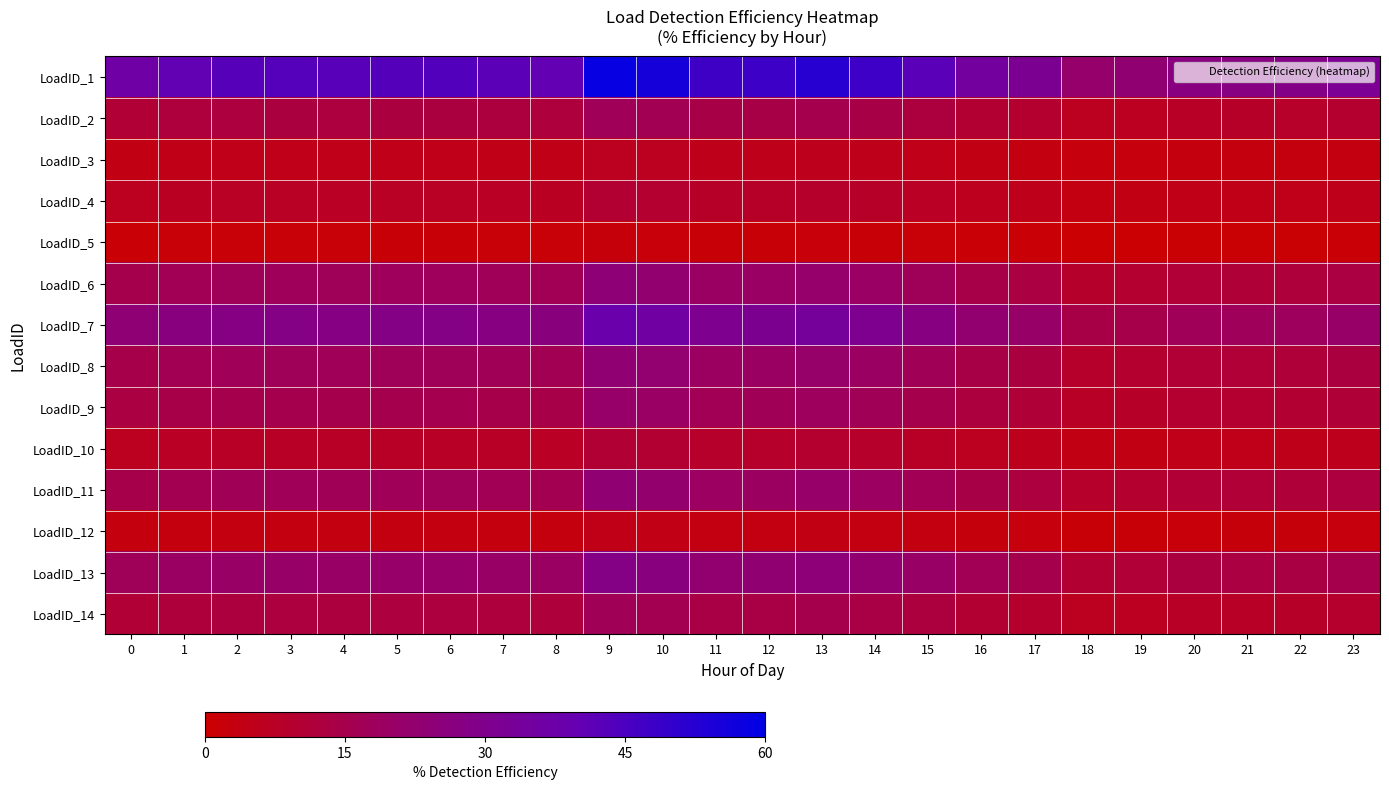

Reading left to right, extract all data points from this chart.

LoadID_1: 0=36.6	1=40.6	2=42.8	3=43.3	4=42.5	5=43.5	6=43.6	7=42.0	8=40.5	9=58.7	10=55.4	11=47.4	12=47.8	13=52.1	14=47.7	15=42.3	16=34.8	17=31.6	18=21.5	19=23.1	20=26.6	21=27.3	22=28.4	23=31.6
LoadID_2: 0=10.7	1=11.9	2=12.5	3=12.7	4=12.5	5=12.8	6=12.8	7=12.3	8=11.9	9=17.2	10=16.2	11=13.9	12=14.0	13=15.3	14=14.0	15=12.4	16=10.2	17=9.3	18=6.3	19=6.8	20=7.8	21=8.0	22=8.3	23=9.3
LoadID_3: 0=4.1	1=4.5	2=4.7	3=4.8	4=4.7	5=4.8	6=4.8	7=4.7	8=4.5	9=6.5	10=6.1	11=5.3	12=5.3	13=5.8	14=5.3	15=4.7	16=3.9	17=3.5	18=2.4	19=2.6	20=3.0	21=3.0	22=3.1	23=3.5
LoadID_4: 0=6.2	1=6.9	2=7.3	3=7.4	4=7.2	5=7.4	6=7.4	7=7.2	8=6.9	9=10.0	10=9.4	11=8.1	12=8.1	13=8.9	14=8.1	15=7.2	16=5.9	17=5.4	18=3.7	19=3.9	20=4.5	21=4.6	22=4.8	23=5.4
LoadID_5: 0=1.4	1=1.5	2=1.6	3=1.6	4=1.6	5=1.6	6=1.7	7=1.6	8=1.5	9=2.2	10=2.1	11=1.8	12=1.8	13=2.0	14=1.8	15=1.6	16=1.3	17=1.2	18=0.8	19=0.9	20=1.0	21=1.0	22=1.1	23=1.2
LoadID_6: 0=15.0	1=16.6	2=17.5	3=17.8	4=17.4	5=17.8	6=17.9	7=17.2	8=16.6	9=24.1	10=22.7	11=19.4	12=19.6	13=21.4	14=19.6	15=17.4	16=14.3	17=13.0	18=8.8	19=9.5	20=10.9	21=11.2	22=11.6	23=13.0
LoadID_7: 0=23.7	1=26.3	2=27.7	3=28.0	4=27.5	5=28.1	6=28.2	7=27.2	8=26.2	9=38.0	10=35.8	11=30.7	12=30.9	13=33.7	14=30.9	15=27.4	16=22.5	17=20.5	18=13.9	19=14.9	20=17.2	21=17.7	22=18.4	23=20.5
LoadID_8: 0=14.7	1=16.4	2=17.2	3=17.4	4=17.1	5=17.5	6=17.6	7=16.9	8=16.3	9=23.7	10=22.3	11=19.1	12=19.3	13=21.0	14=19.2	15=17.1	16=14.0	17=12.7	18=8.7	19=9.3	20=10.7	21=11.0	22=11.4	23=12.8
LoadID_9: 0=13.0	1=14.4	2=15.2	3=15.4	4=15.1	5=15.4	6=15.5	7=14.9	8=14.4	9=20.8	10=19.7	11=16.8	12=17.0	13=18.5	14=16.9	15=15.0	16=12.3	17=11.2	18=7.6	19=8.2	20=9.5	21=9.7	22=10.1	23=11.2
LoadID_10: 0=6.5	1=7.3	2=7.6	3=7.7	4=7.6	5=7.8	6=7.8	7=7.5	8=7.3	9=10.5	10=9.9	11=8.5	12=8.6	13=9.3	14=8.5	15=7.6	16=6.2	17=5.7	18=3.8	19=4.1	20=4.8	21=4.9	22=5.1	23=5.7
LoadID_11: 0=14.6	1=16.1	2=17.0	3=17.2	4=16.9	5=17.3	6=17.4	7=16.7	8=16.1	9=23.4	10=22.0	11=18.9	12=19.0	13=20.7	14=19.0	15=16.8	16=13.8	17=12.6	18=8.6	19=9.2	20=10.6	21=10.9	22=11.3	23=12.6
LoadID_12: 0=2.8	1=3.1	2=3.3	3=3.4	4=3.3	5=3.4	6=3.4	7=3.3	8=3.1	9=4.6	10=4.3	11=3.7	12=3.7	13=4.0	14=3.7	15=3.3	16=2.7	17=2.5	18=1.7	19=1.8	20=2.1	21=2.1	22=2.2	23=2.5
LoadID_13: 0=17.4	1=19.3	2=20.3	3=20.6	4=20.2	5=20.7	6=20.7	7=20.0	8=19.3	9=27.9	10=26.3	11=22.5	12=22.7	13=24.8	14=22.7	15=20.1	16=16.5	17=15.0	18=10.2	19=11.0	20=12.7	21=13.0	22=13.5	23=15.0
LoadID_14: 0=10.6	1=11.7	2=12.3	3=12.5	4=12.3	5=12.5	6=12.6	7=12.1	8=11.7	9=16.9	10=16.0	11=13.7	12=13.8	13=15.0	14=13.8	15=12.2	16=10.0	17=9.1	18=6.2	19=6.7	20=7.7	21=7.9	22=8.2	23=9.1